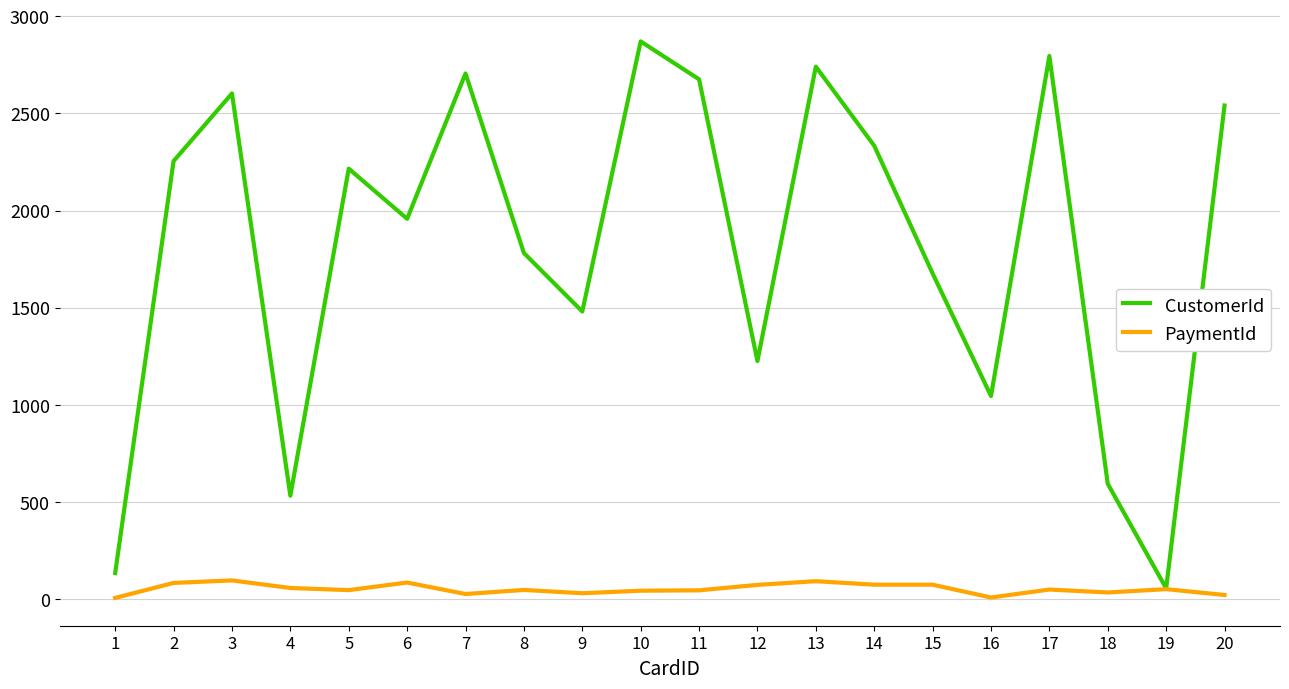

True or false: CustomerId has a value of 2741 at 13.

True